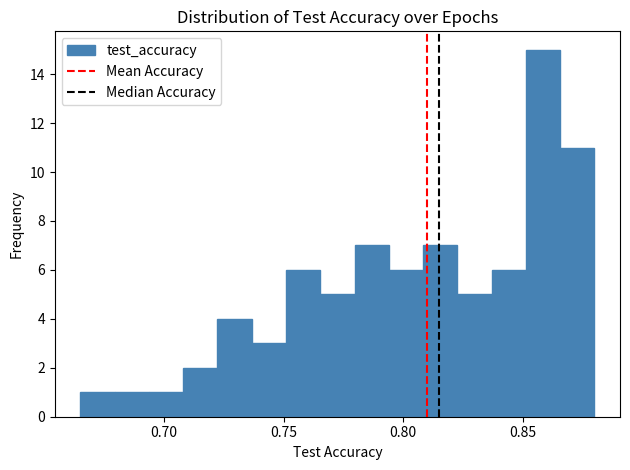

Read against the x-axis, roughly where is the centre of the tallest bar?

0.860